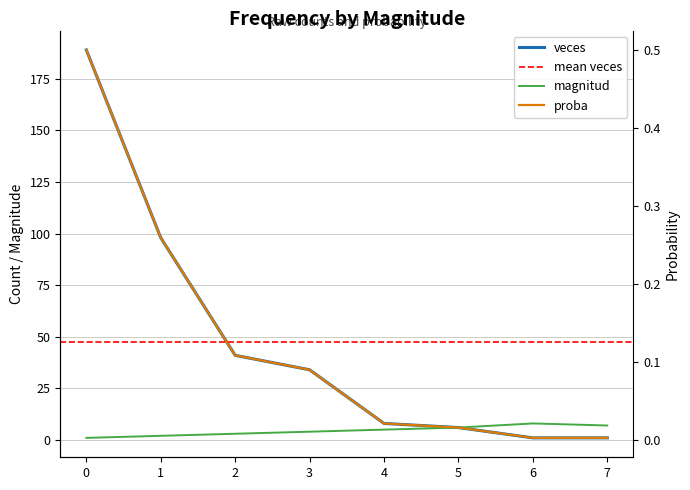

What is the total value across all series at 0?

190.5